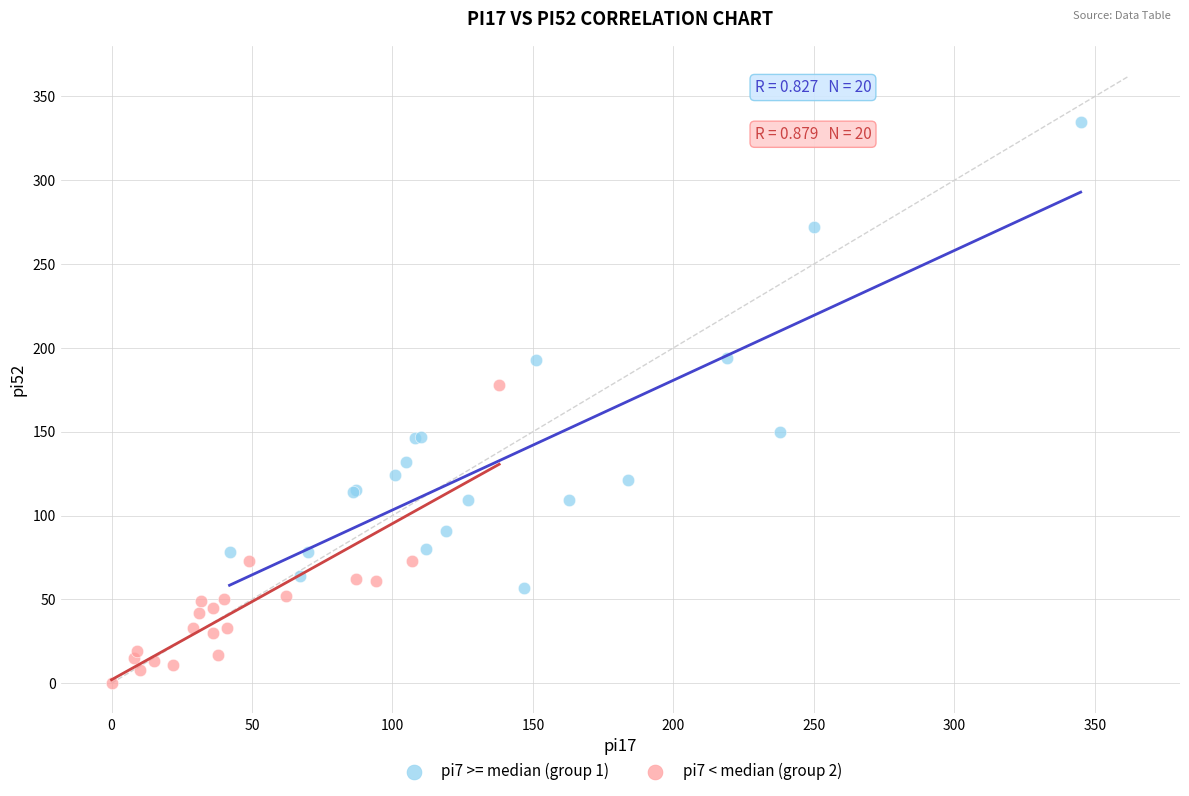

What are all the series names shown in the legend?

pi7 >= median (group 1), pi7 < median (group 2)